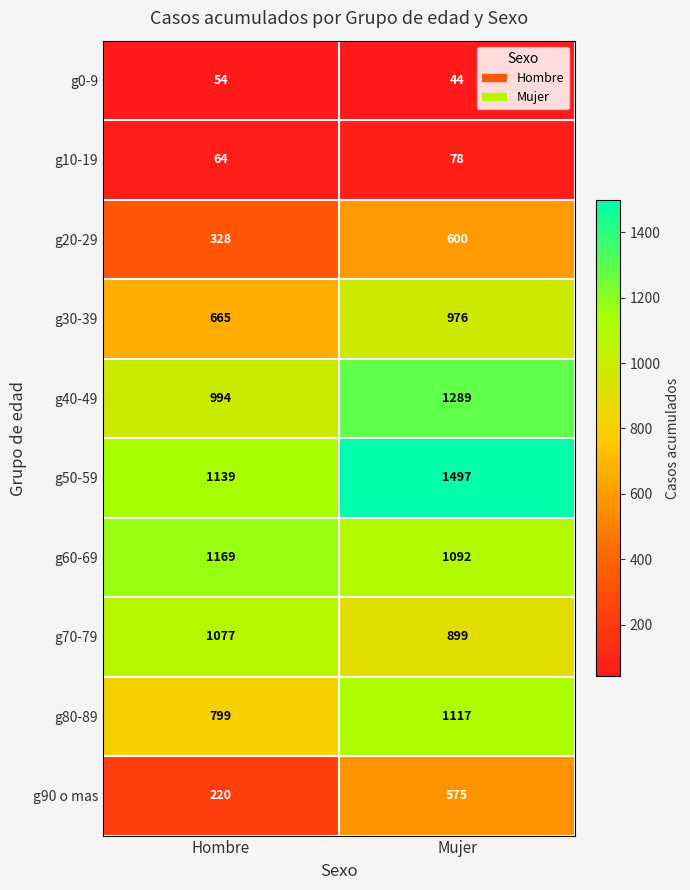

At how many categories does at least one series exceed 542?

2